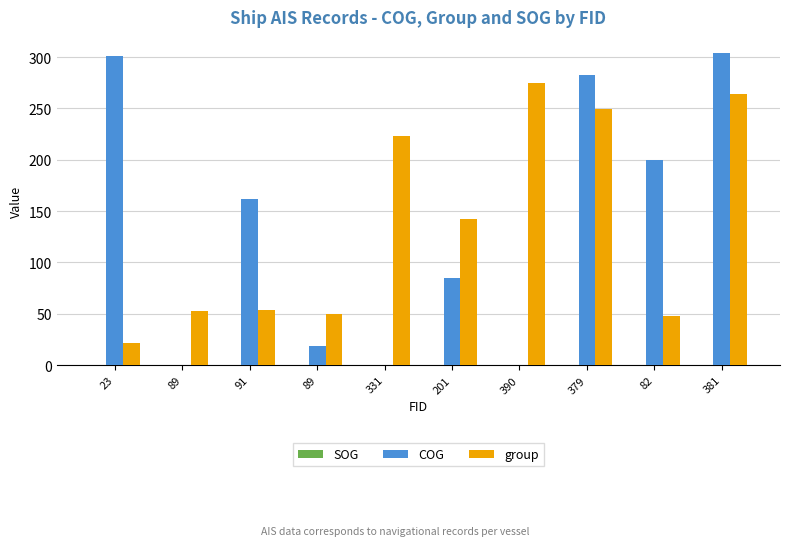

What is the spread (max minus min) of values at 82?

199.5